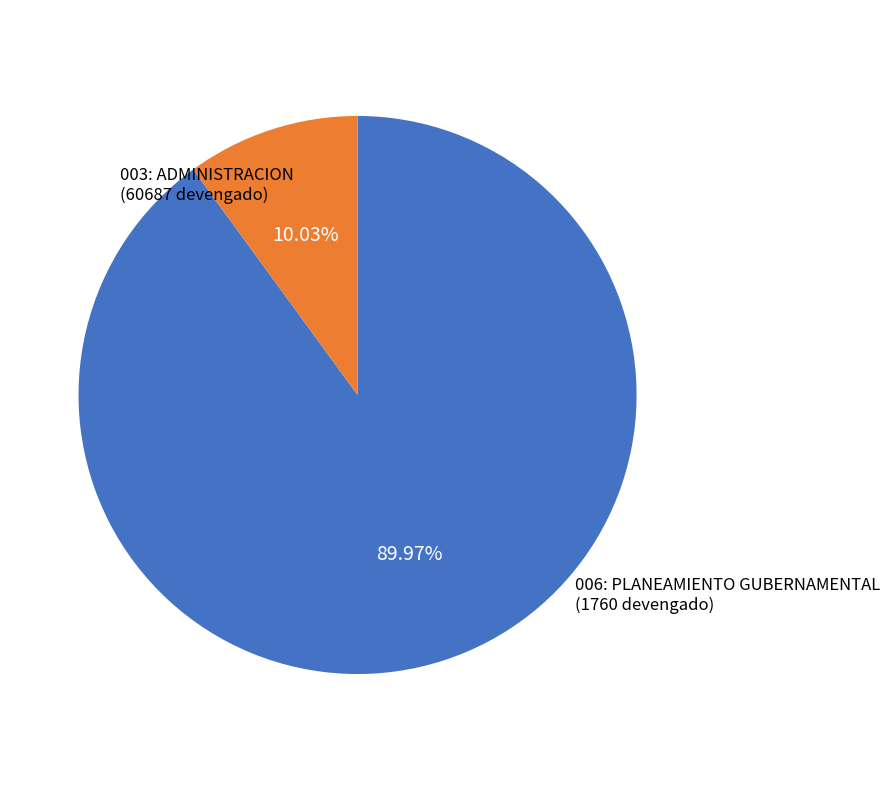

True or false: 006: PLANEAMIENTO GUBERNAMENTAL accounts for 2% of the total.

False